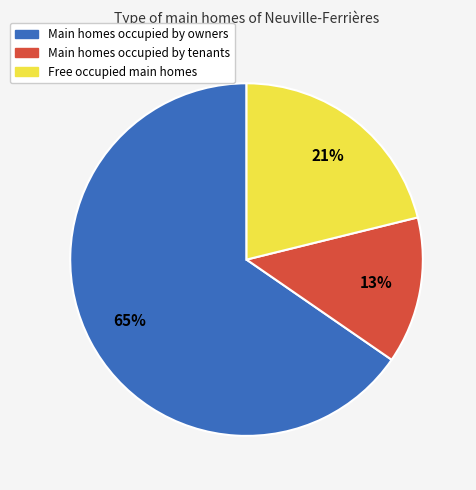

How many slices are in this pie chart?

3